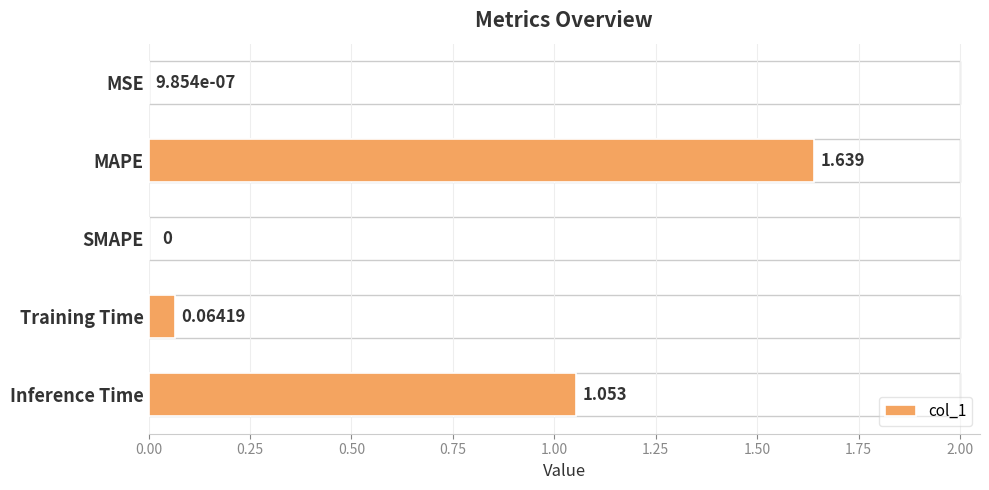

Which has a higher value, MAPE or Inference Time?

MAPE